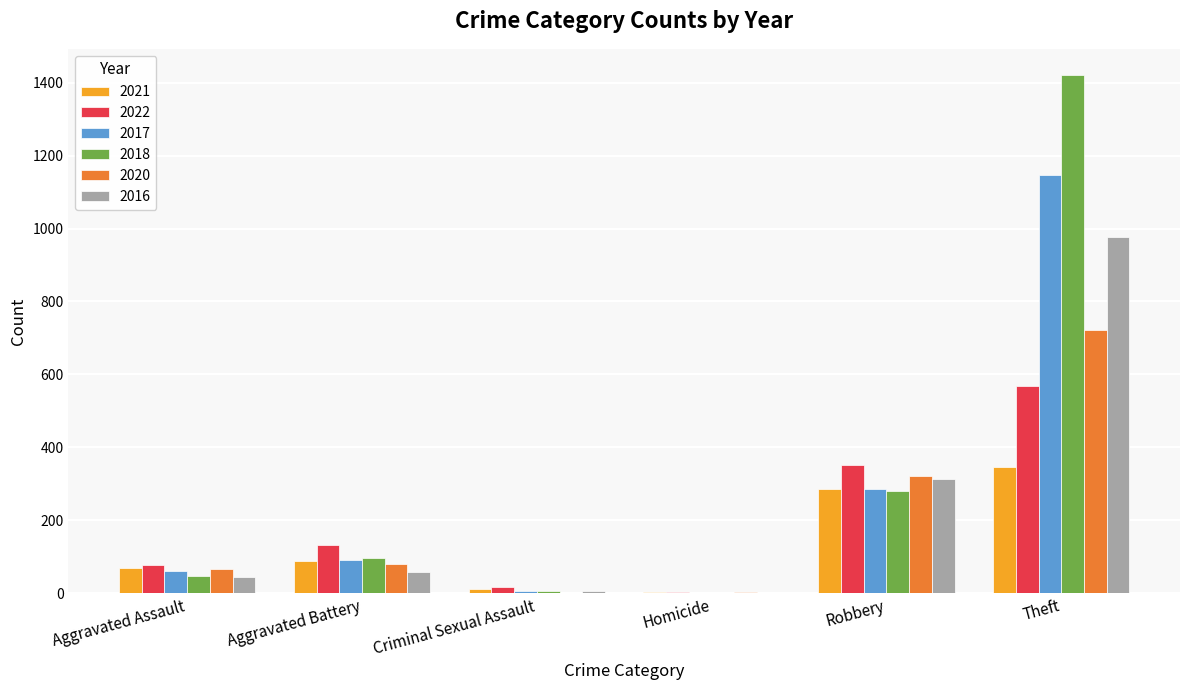

Which series changed the most between Aggravated Battery and Robbery?

2016